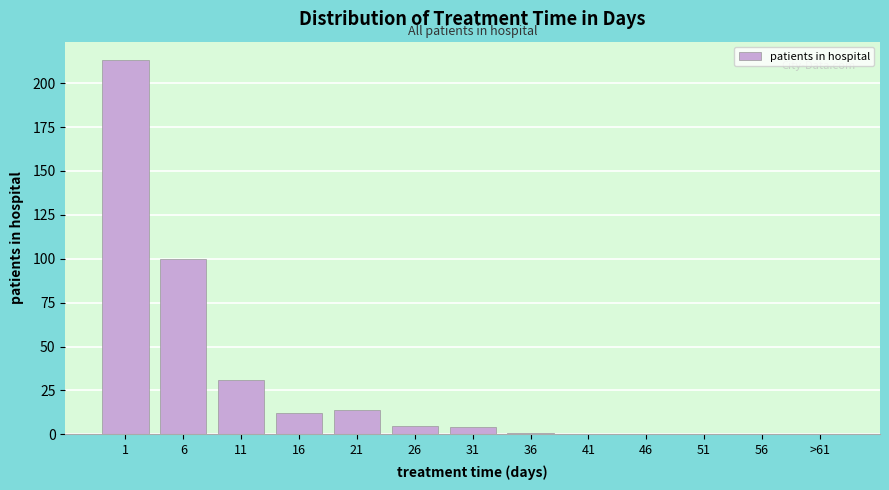

Reading left to right, what are all the values shown in this chart?

1=213	6=100	11=31	16=12	21=14	26=5	31=4	36=1	41=0	46=0	51=0	56=0	>61=0